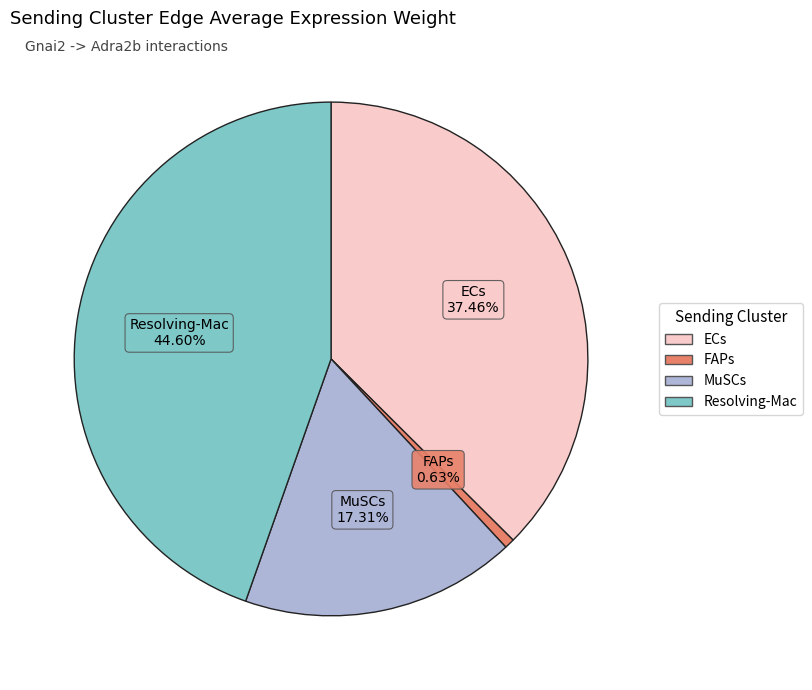

How many slices are in this pie chart?

4